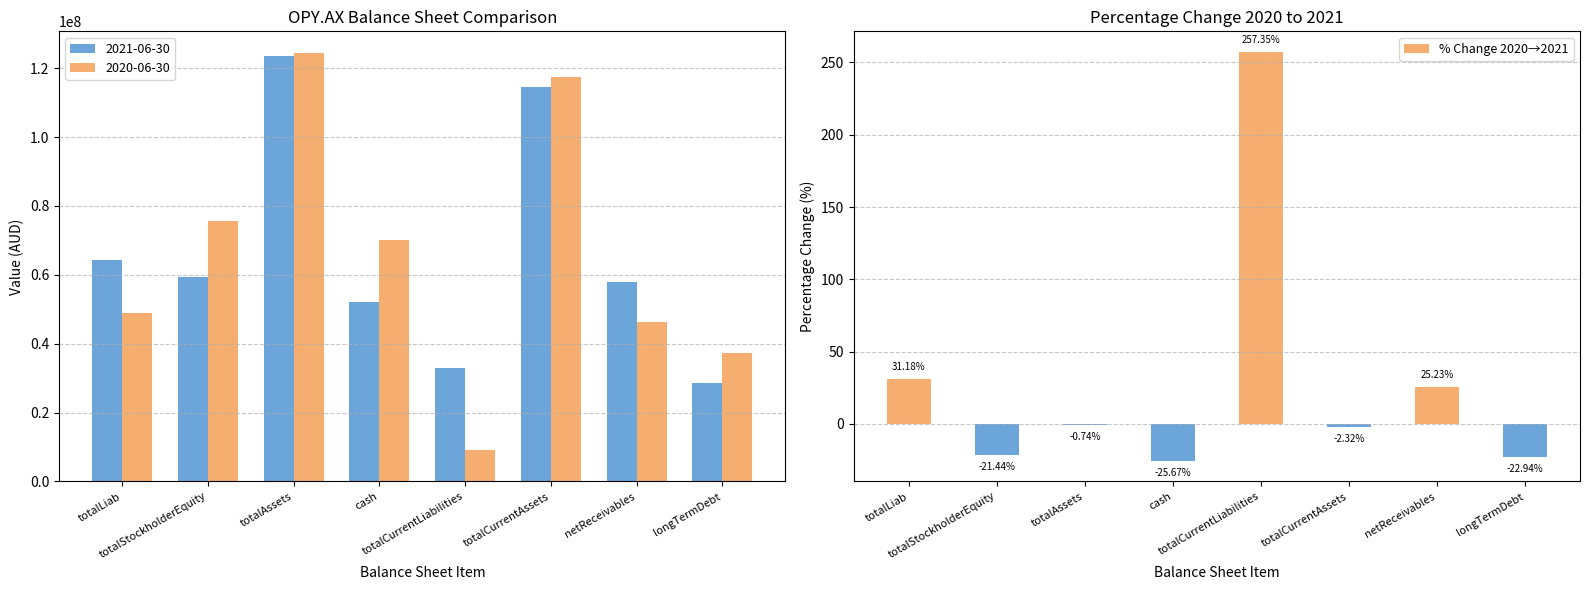

What is the change in value from totalLiab to netReceivables?

-5.9